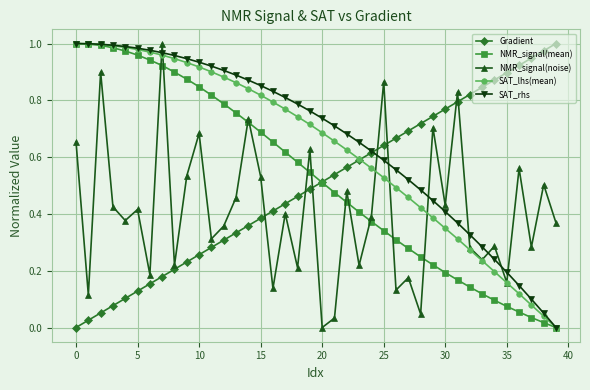

True or false: NMR_signal(noise) and SAT_rhs cross at least once.

True